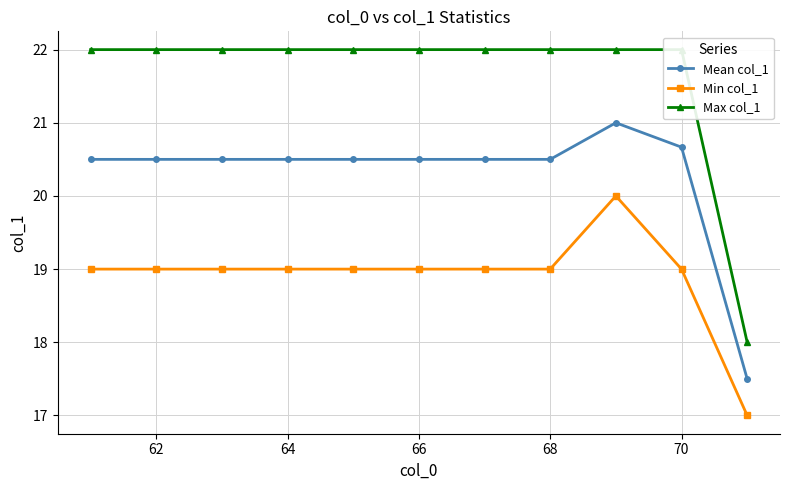

What are all the series names shown in the legend?

Mean col_1, Min col_1, Max col_1